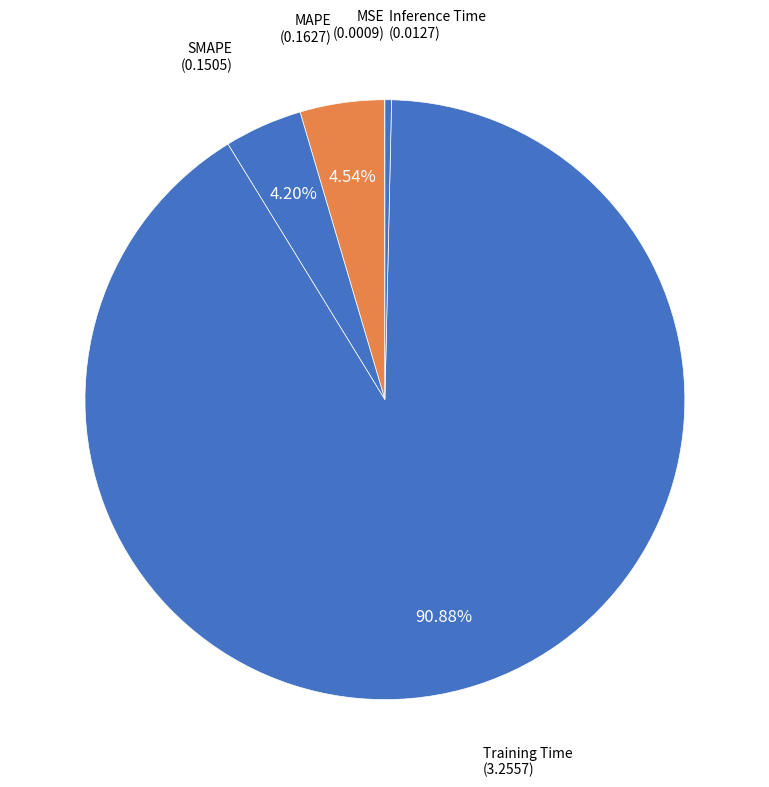

Which has a higher value, MAPE or Training Time?

Training Time